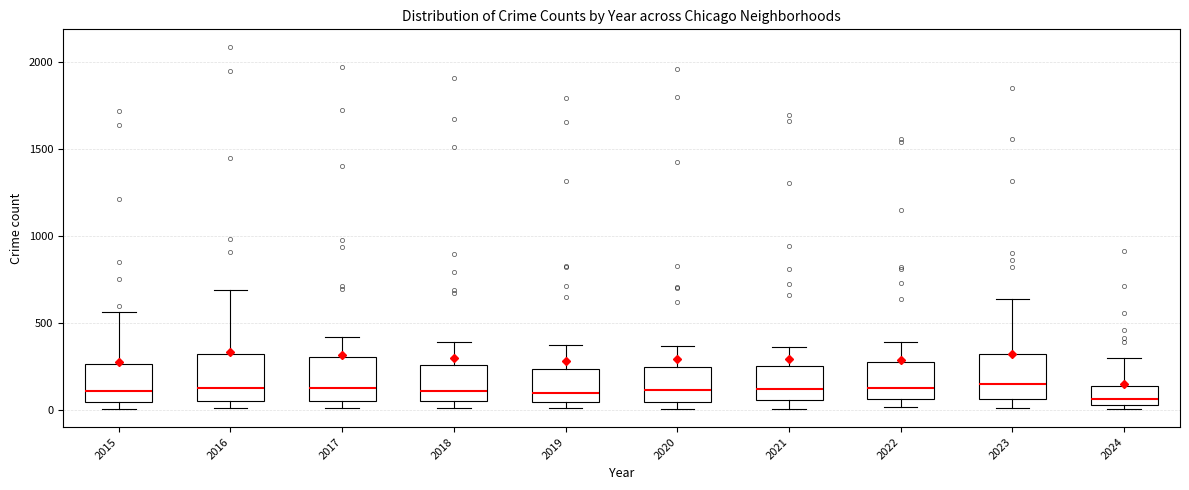

Where does the upper whisker of the box at x = 2018 end on the y-axis? The values are not printed on the chart, so give them approximately, as read against the axis.

400